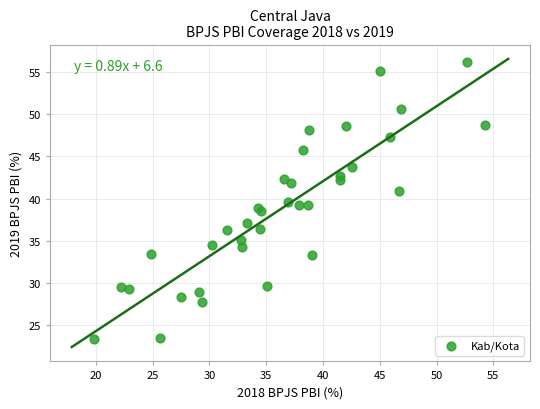

What is the range of X values (max minus min)?

34.4